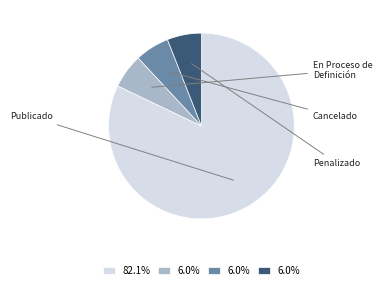

Do En Proceso de Definición and Cancelado together represent more than half of the pie?

No